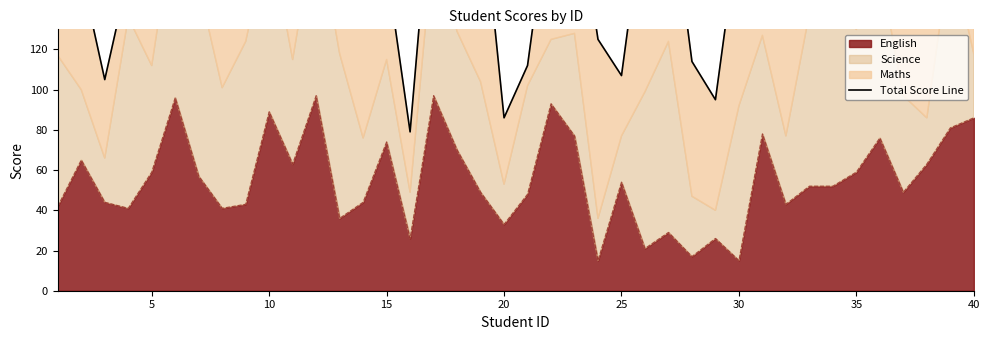

The value of English at 15 is 118. True or false?

False